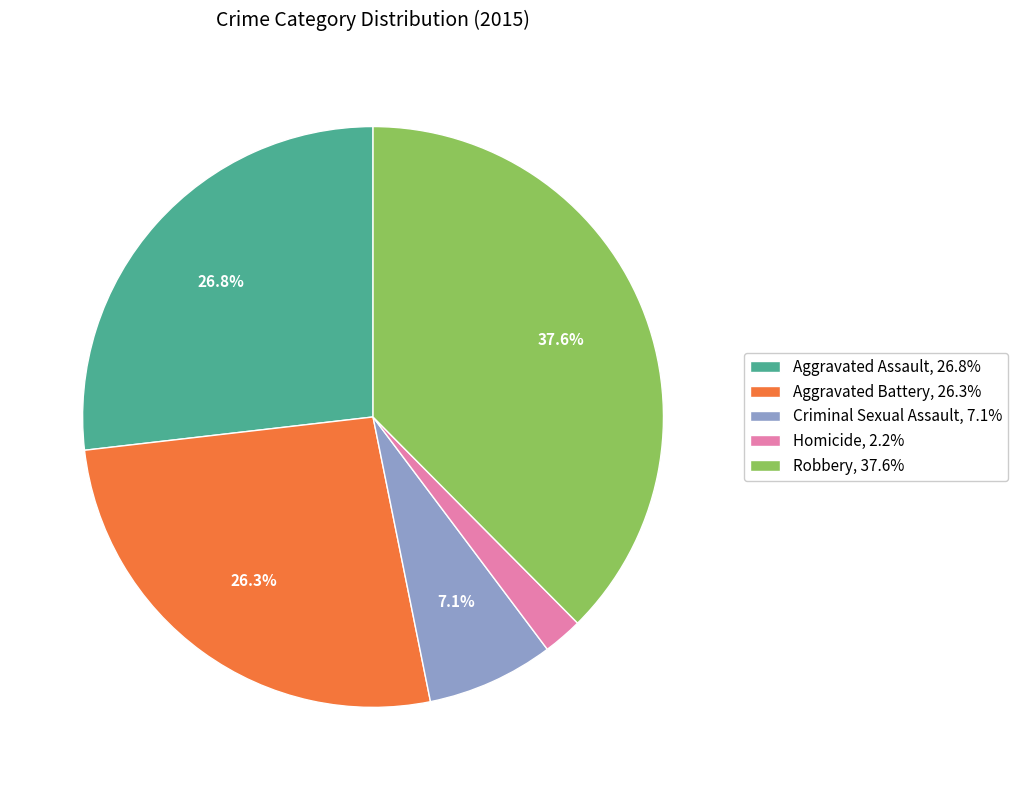

Is Robbery the majority of the pie?

No